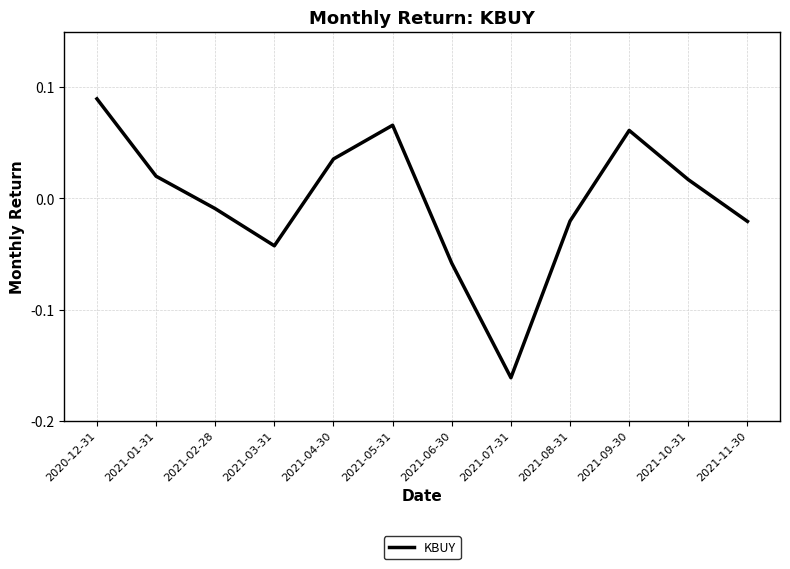

Which label corresponds to the smallest value in the chart?

2021-07-31